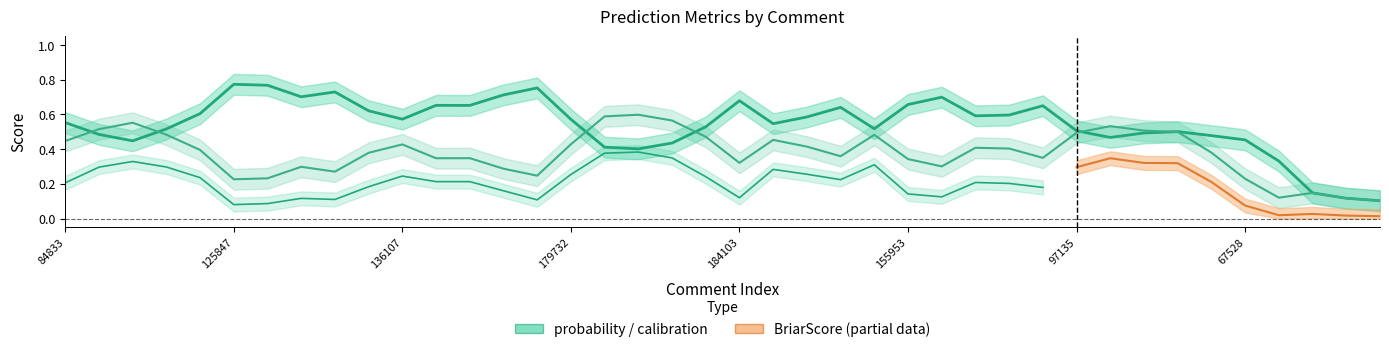

What is the label of the 14th point from the right?

85211